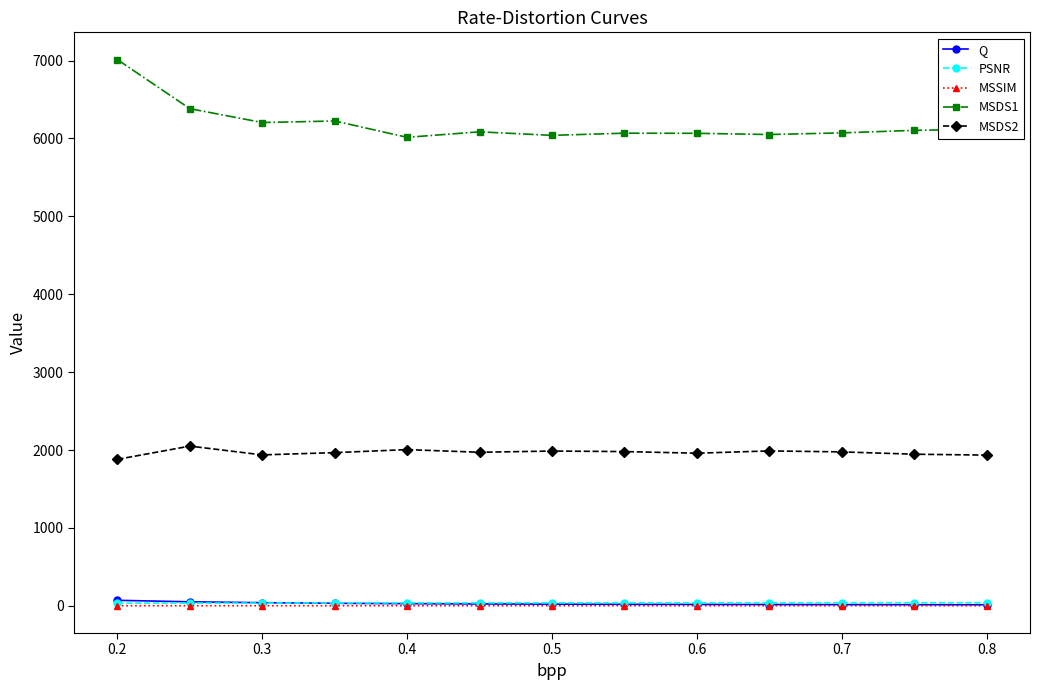

Which series has the widest spread of values?

MSDS1